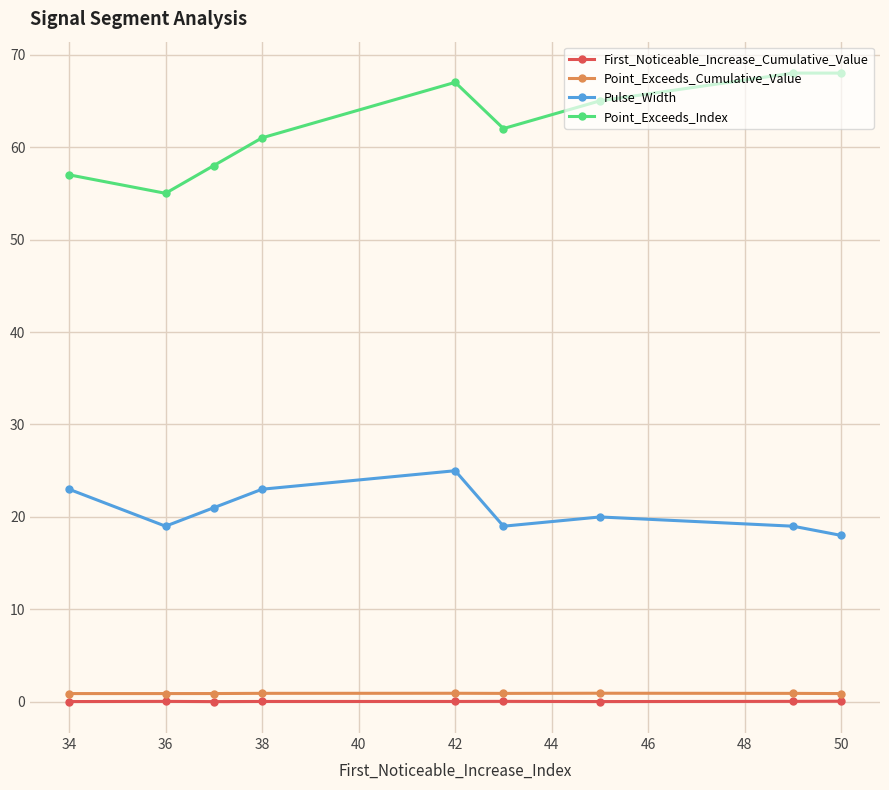

What is the average value of the Point_Exceeds_Cumulative_Value series?

0.9